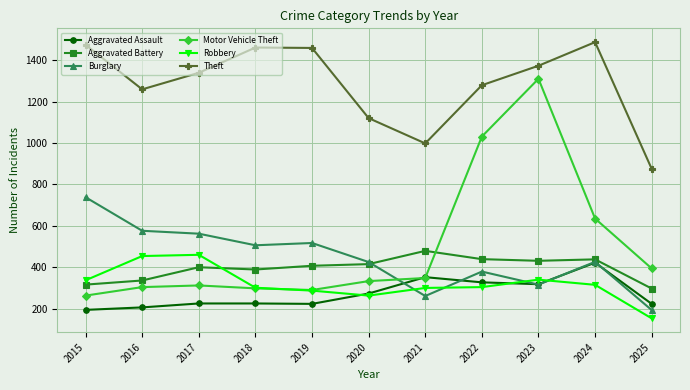

What is the value of the Burglary point at the 3rd from the left?

562